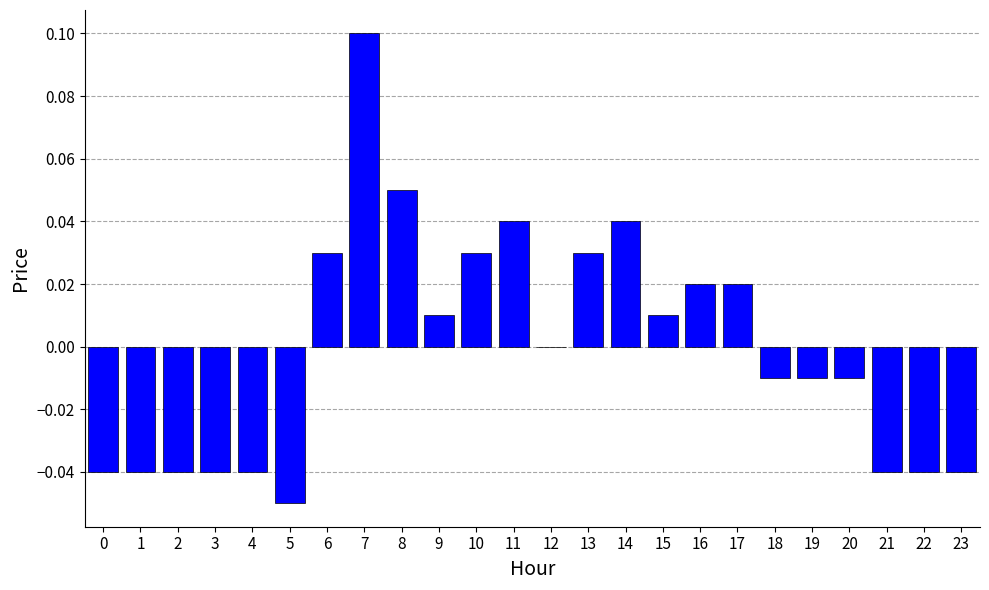

The chart shows a value of 0.1 at 8. True or false?

True